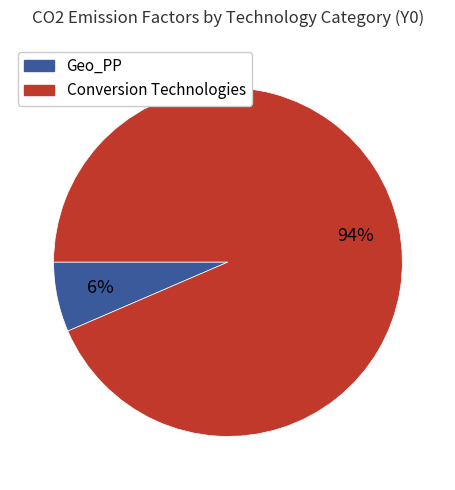

Which category has the smallest portion of the pie?

Geo_PP